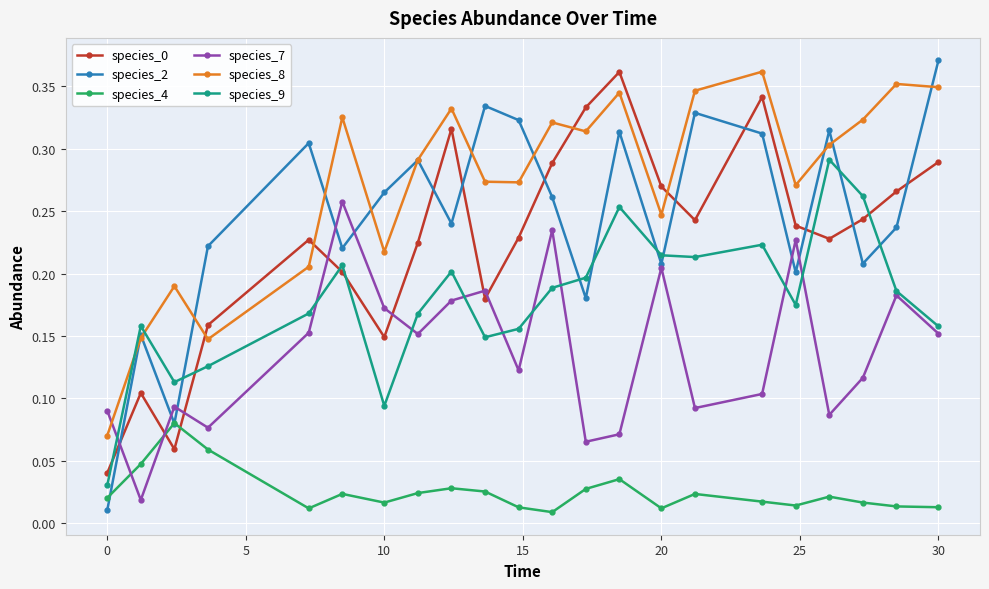

Which series has the largest total across all categories?

species_8